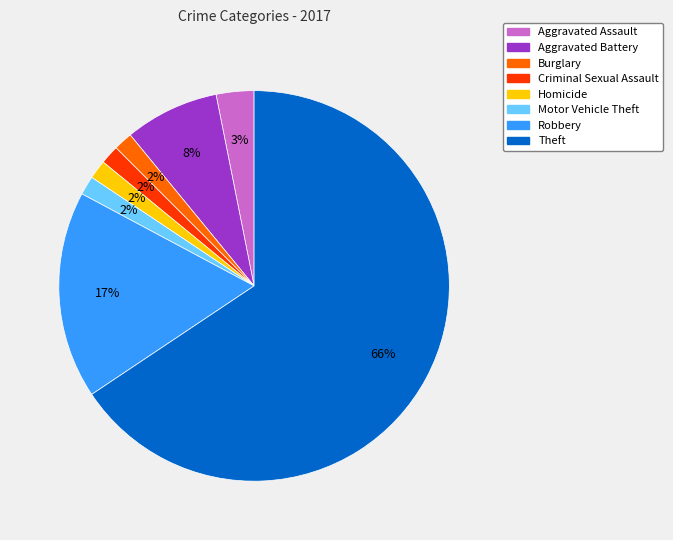

Is the sum of Aggravated Battery and Criminal Sexual Assault greater than half?

No